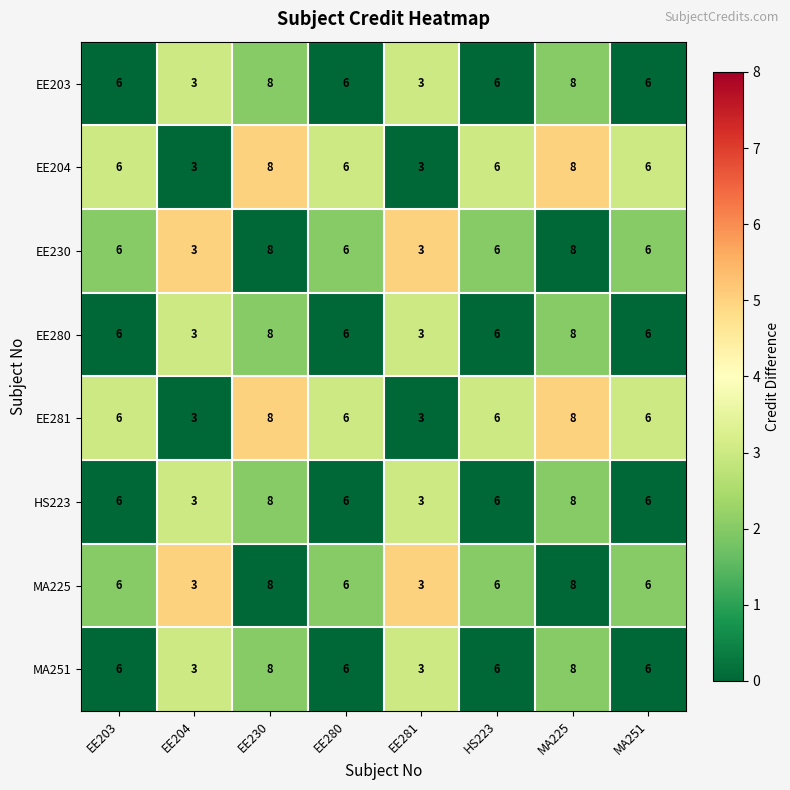

Count the MA225 values in the range 6 to 8.

6